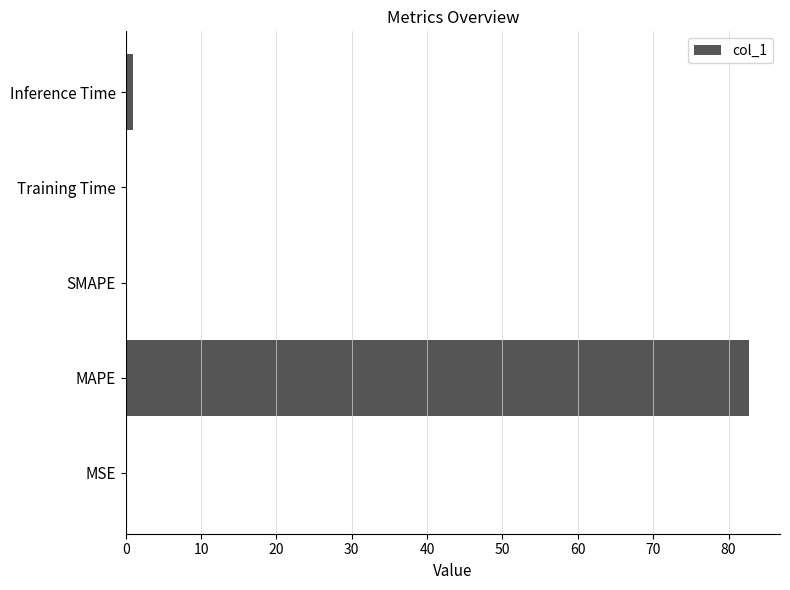

Which label corresponds to the largest value in the chart?

MAPE